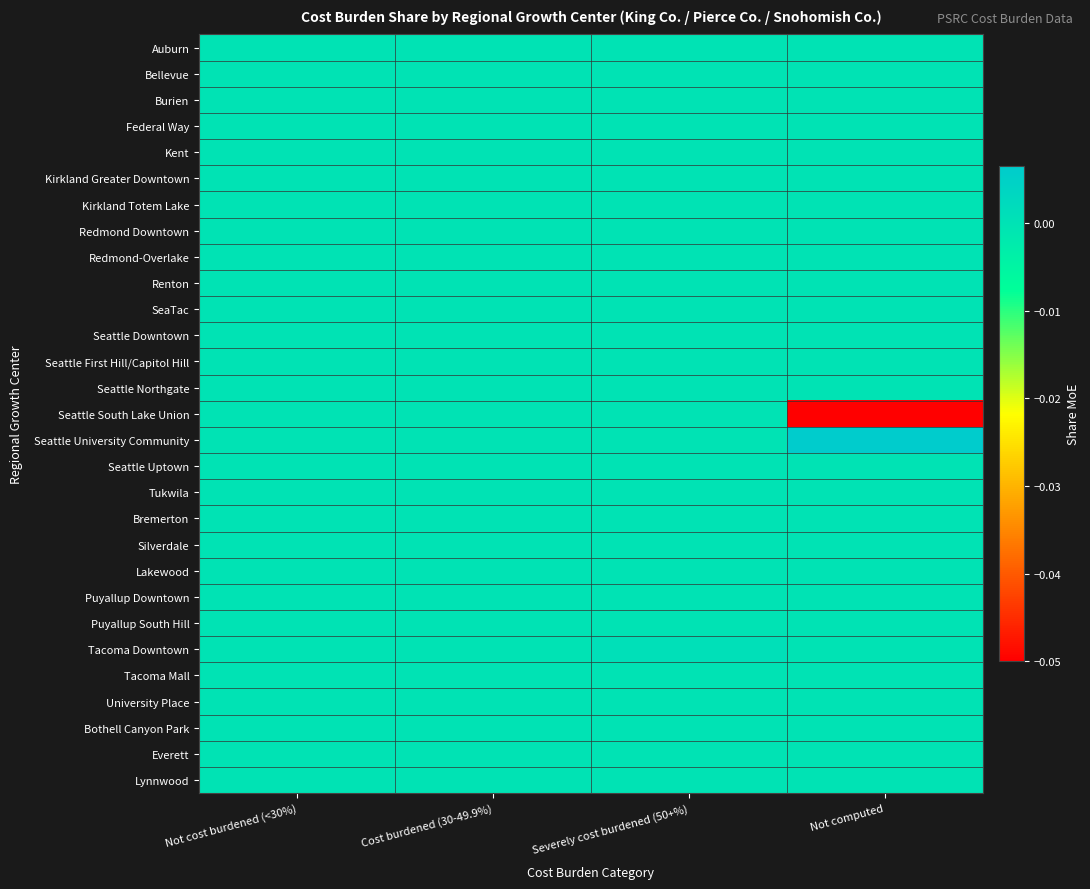

At which category is the sum across all series the highest?

Severely cost burdened (50+%)